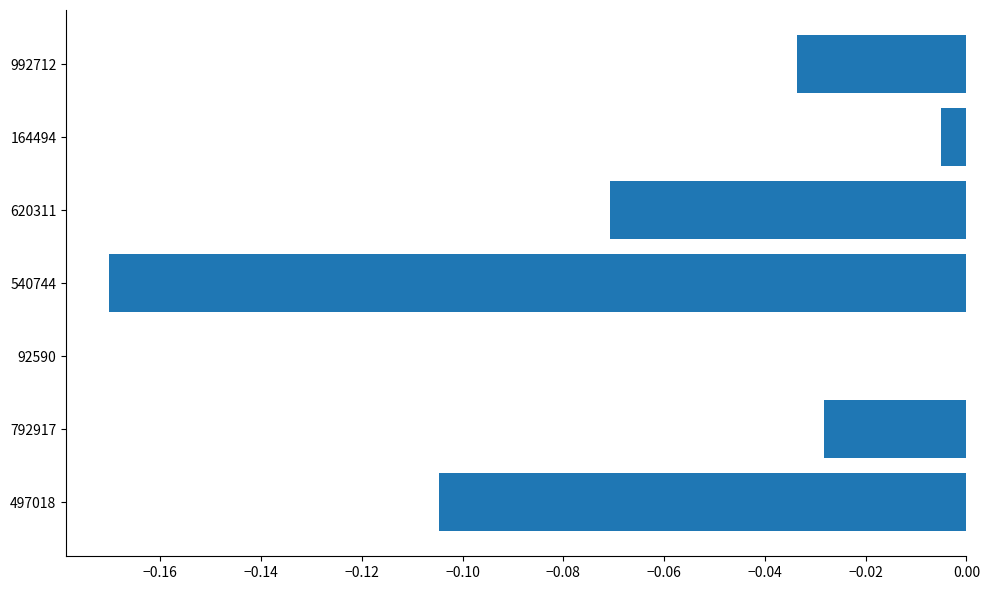

Is it true that the value at 92590 is -0.1?

False